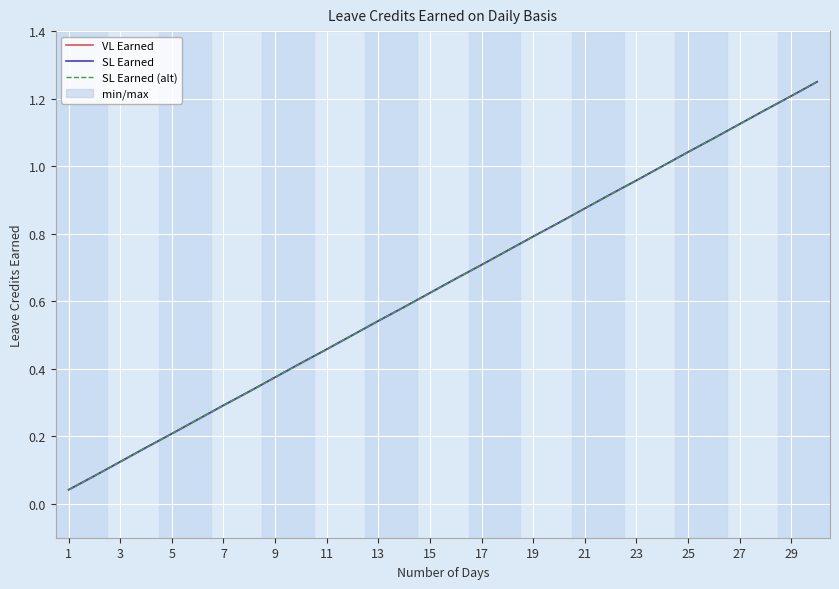

What is the difference between the maximum and second lowest values in the SL Earned (alt) series?

1.2